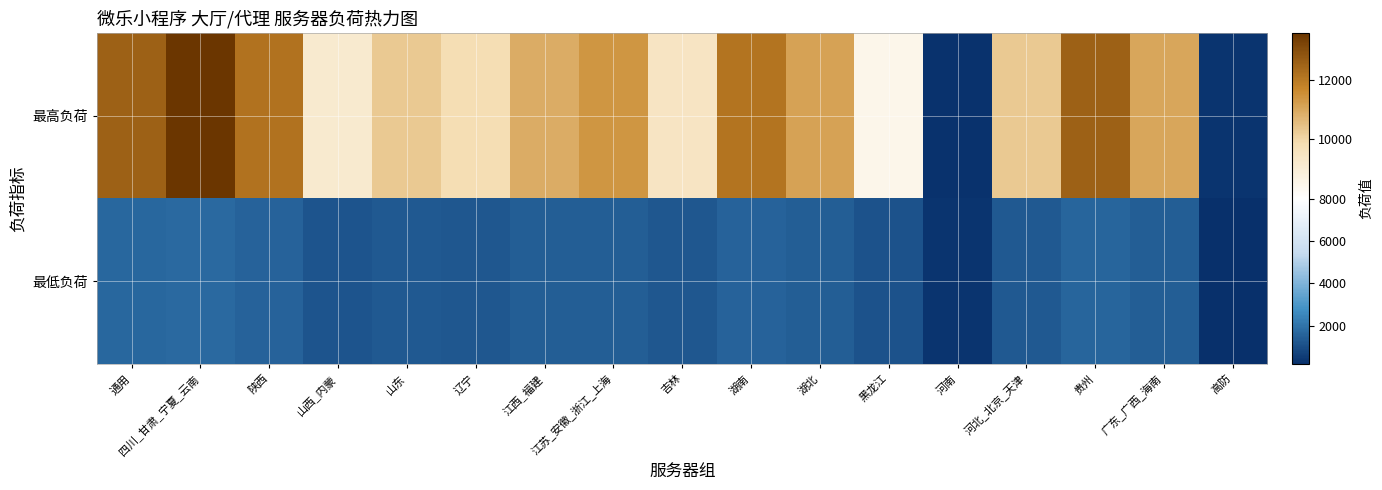

Reading left to right, what are all the values shown in this chart?

最高负荷: 通用=12530	四川_甘肃_宁夏_云南=13567	陕西=12132	山西_内蒙=9164	山东=10295	辽宁=9826	江西_福建=10884	江苏_安徽_浙江_上海=11364	吉林=9436	湖南=12101	湖北=11114	黑龙江=8496	河南=289	河北_北京_天津=10288	贵州=12547	广东_广西_海南=11016	高防=294
最低负荷: 通用=1692	四川_甘肃_宁夏_云南=1717	陕西=1572	山西_内蒙=1206	山东=1329	辽宁=1266	江西_福建=1420	江苏_安徽_浙江_上海=1453	吉林=1258	湖南=1558	湖北=1453	黑龙江=1107	河南=341	河北_北京_天津=1322	贵州=1607	广东_广西_海南=1448	高防=170